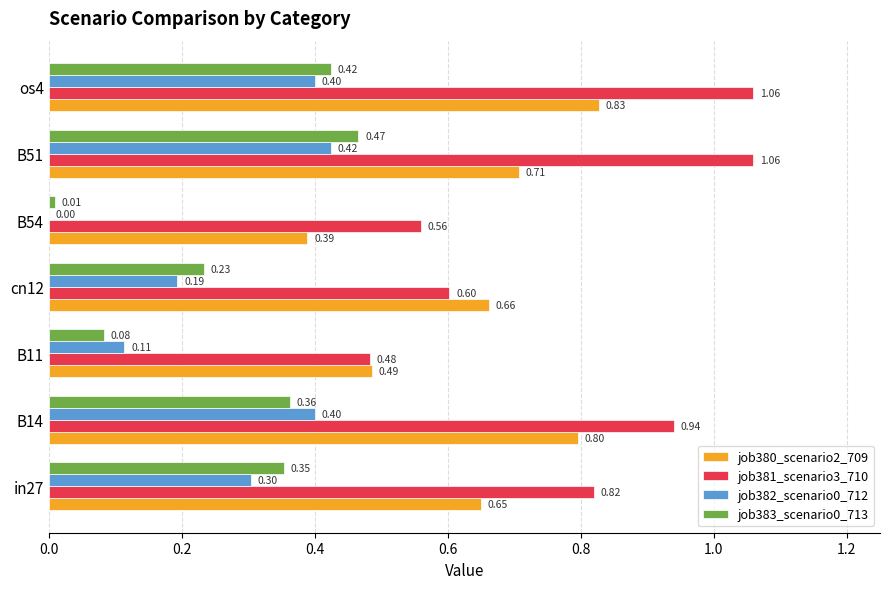

Between B14 and B11, which series saw the biggest shift?

job381_scenario3_710